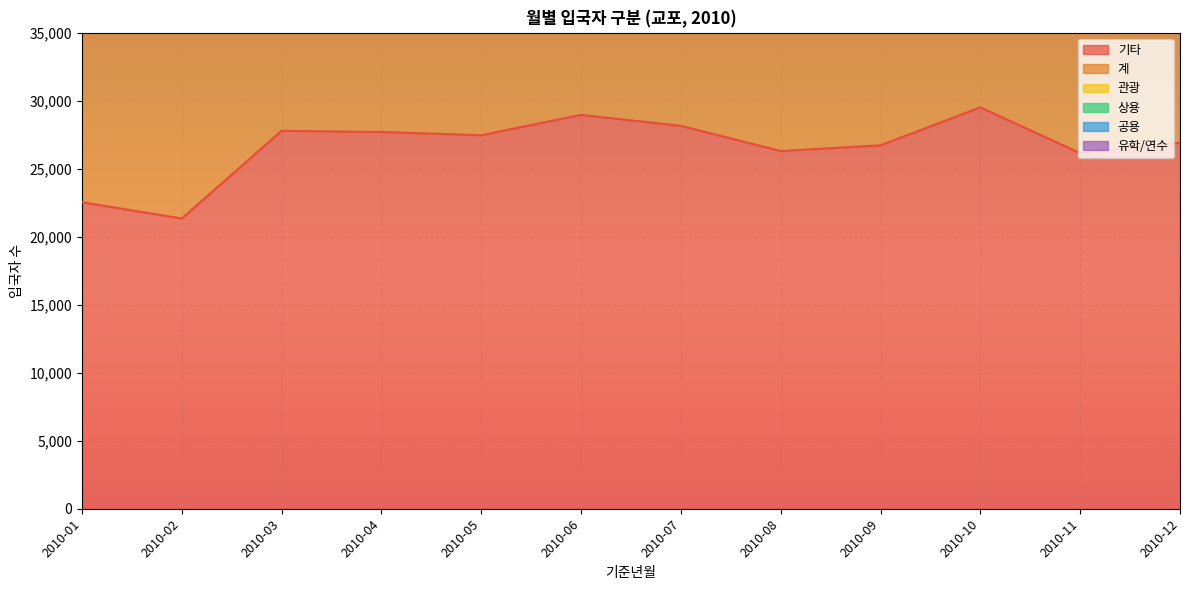

What is the total value across all series at 2010-07?

56296